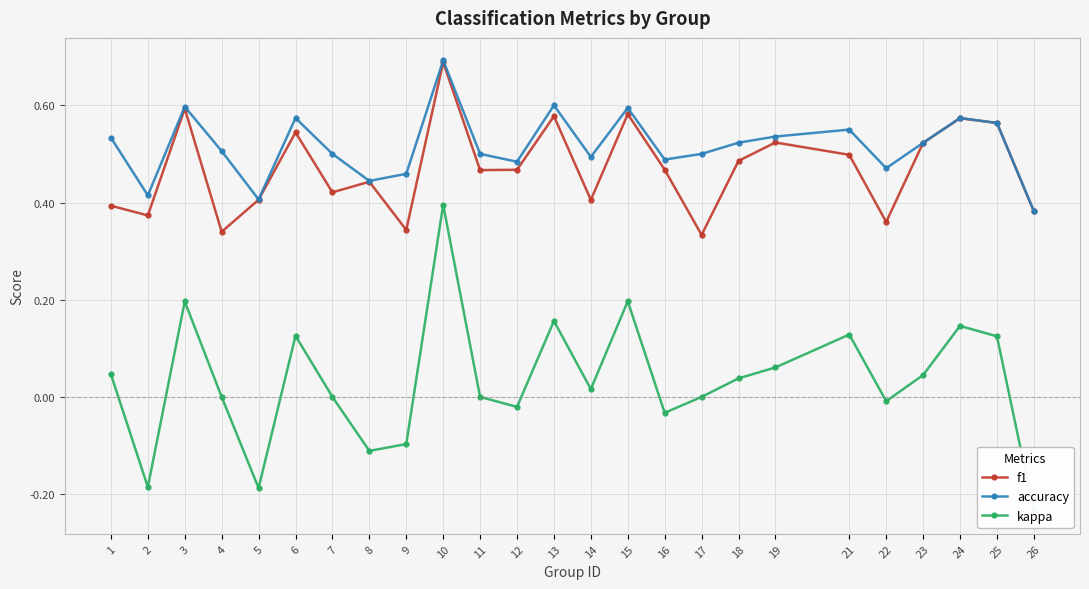

Reading left to right, list all the values displayed in this chart.

f1: 0.4	0.4	0.6	0.3	0.4	0.5	0.4	0.4	0.3	0.7	0.5	0.5	0.6	0.4	0.6	0.5	0.3	0.5	0.5	0.5	0.4	0.5	0.6	0.6	0.4
accuracy: 0.5	0.4	0.6	0.5	0.4	0.6	0.5	0.4	0.5	0.7	0.5	0.5	0.6	0.5	0.6	0.5	0.5	0.5	0.5	0.6	0.5	0.5	0.6	0.6	0.4
kappa: 0.0	-0.2	0.2	0.0	-0.2	0.1	0.0	-0.1	-0.1	0.4	0.0	-0.0	0.2	0.0	0.2	-0.0	0.0	0.0	0.1	0.1	-0.0	0.0	0.1	0.1	-0.2